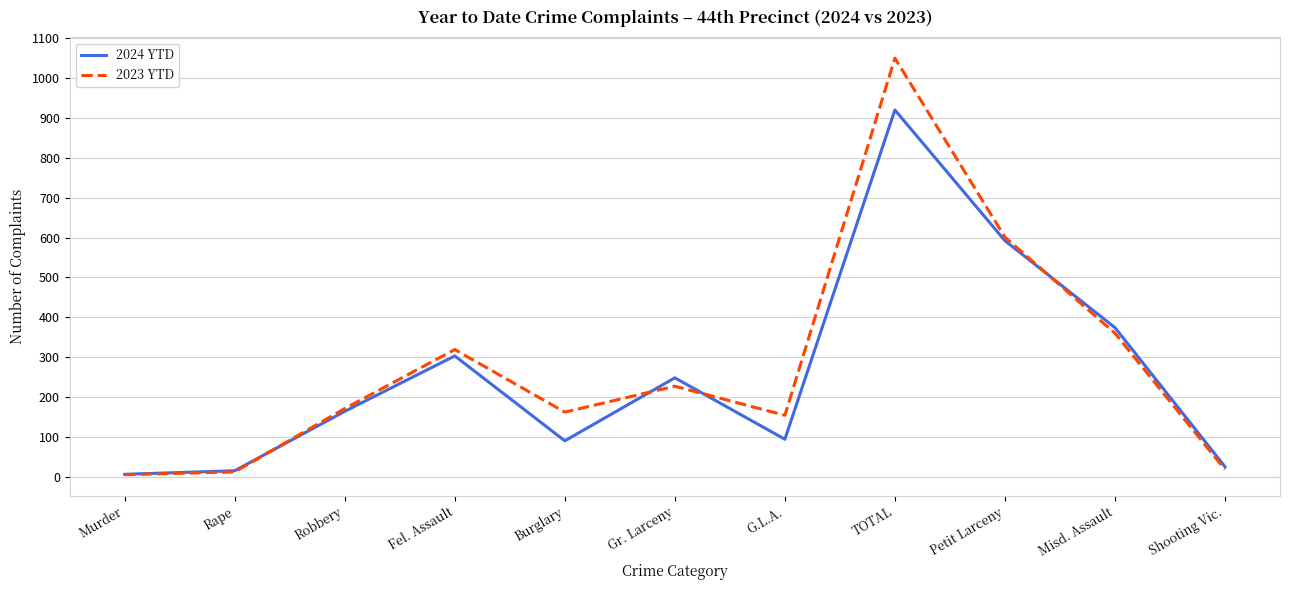

Between Burglary and Gr. Larceny, which series saw the biggest shift?

2024 YTD